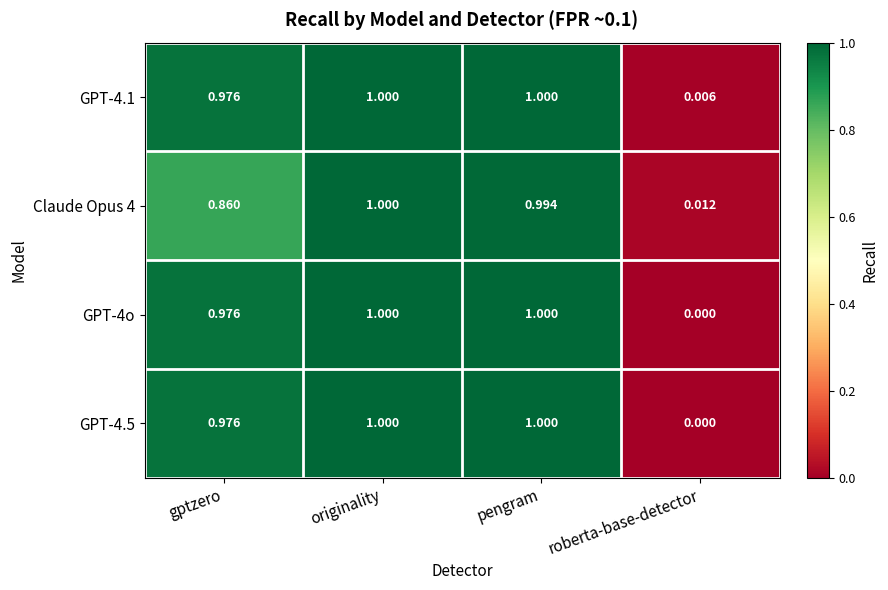

How many categories are shown in the chart?

4